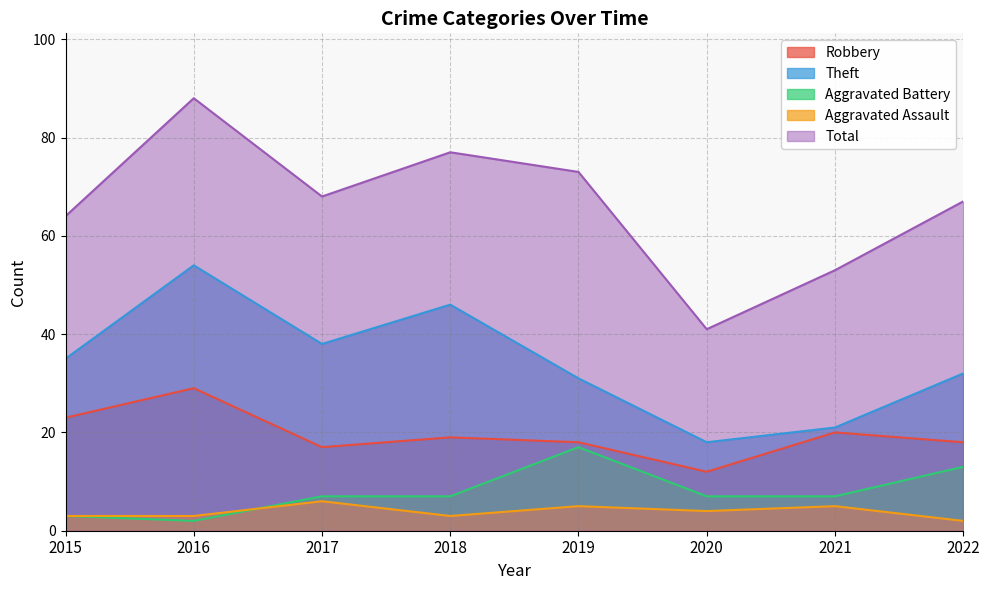

True or false: Theft and Aggravated Battery cross at least once.

False